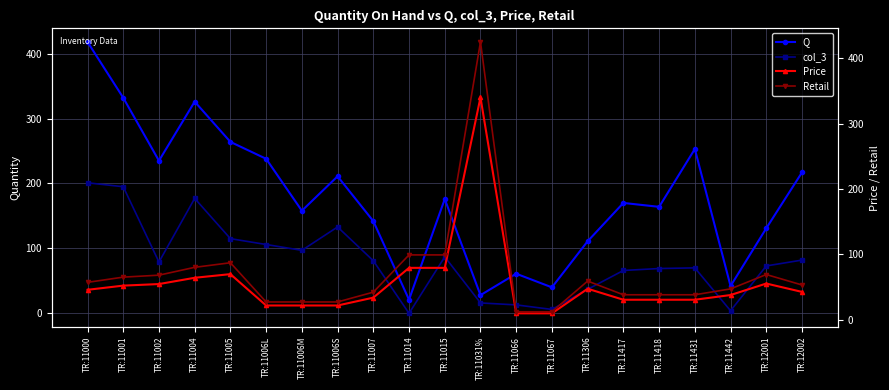

What is the difference between the maximum and minimum values in the Retail series?

413.0